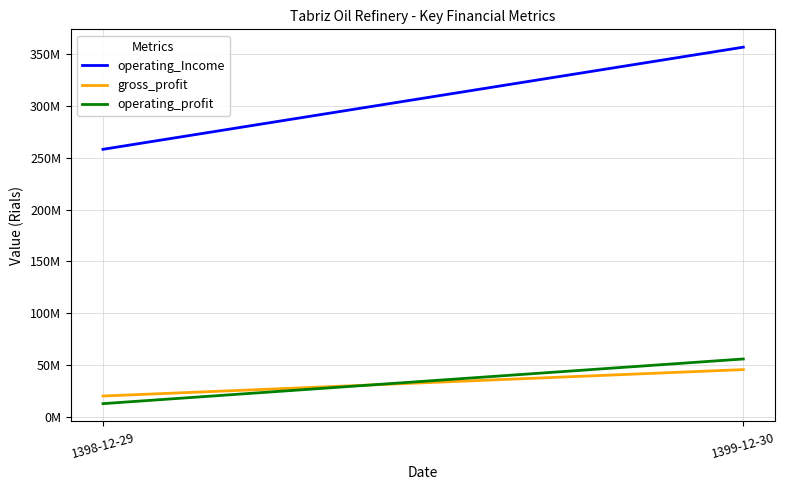

What is the sum of all operating_profit values?

68653941